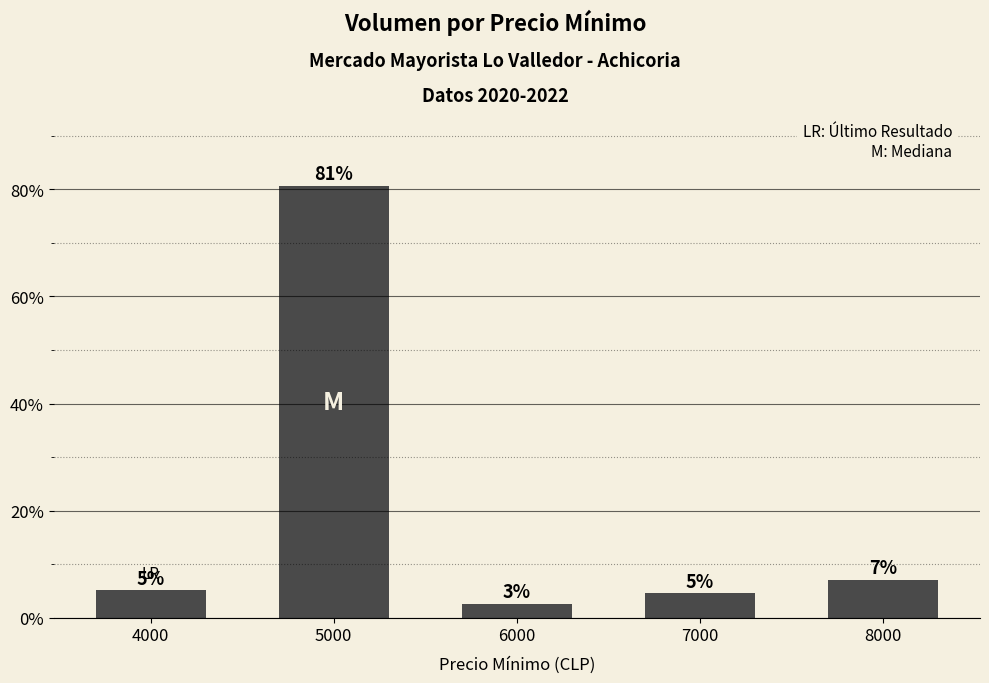

Does the chart contain any negative values?

No